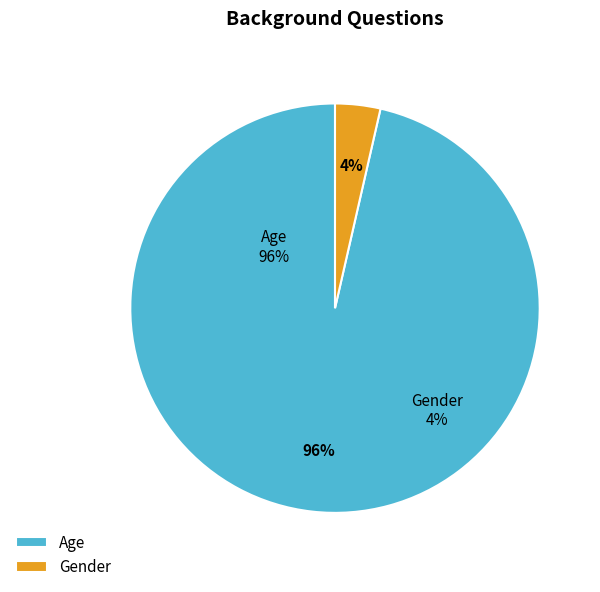

Rank the categories by value from lowest to highest.

Gender, Age